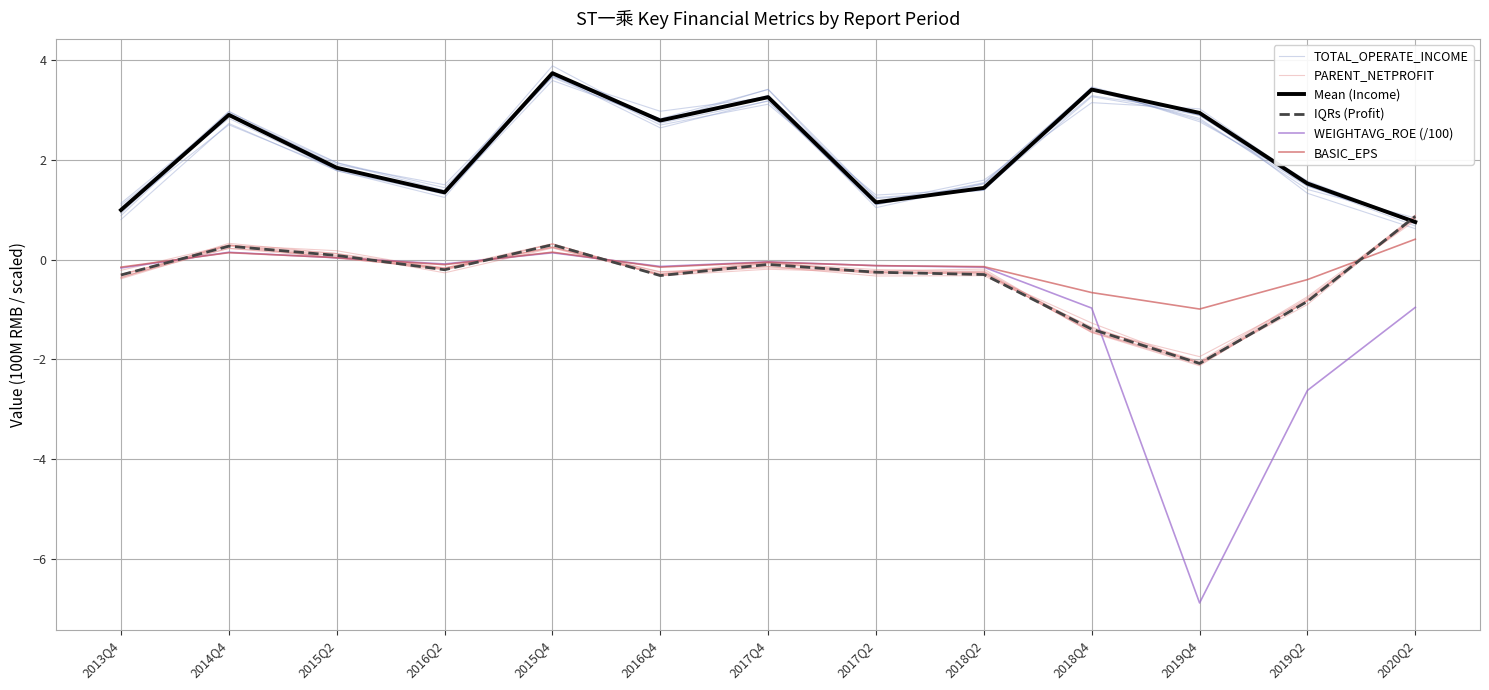

True or false: IQRs (Profit) has a value of -0.3 at 2016Q4.

True